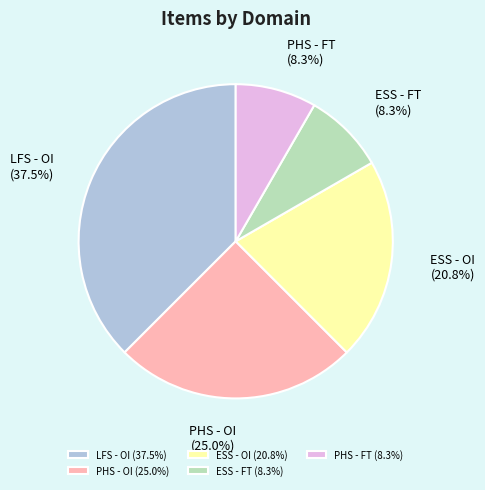

Is the sum of PHS - OI and ESS - FT greater than half?

No